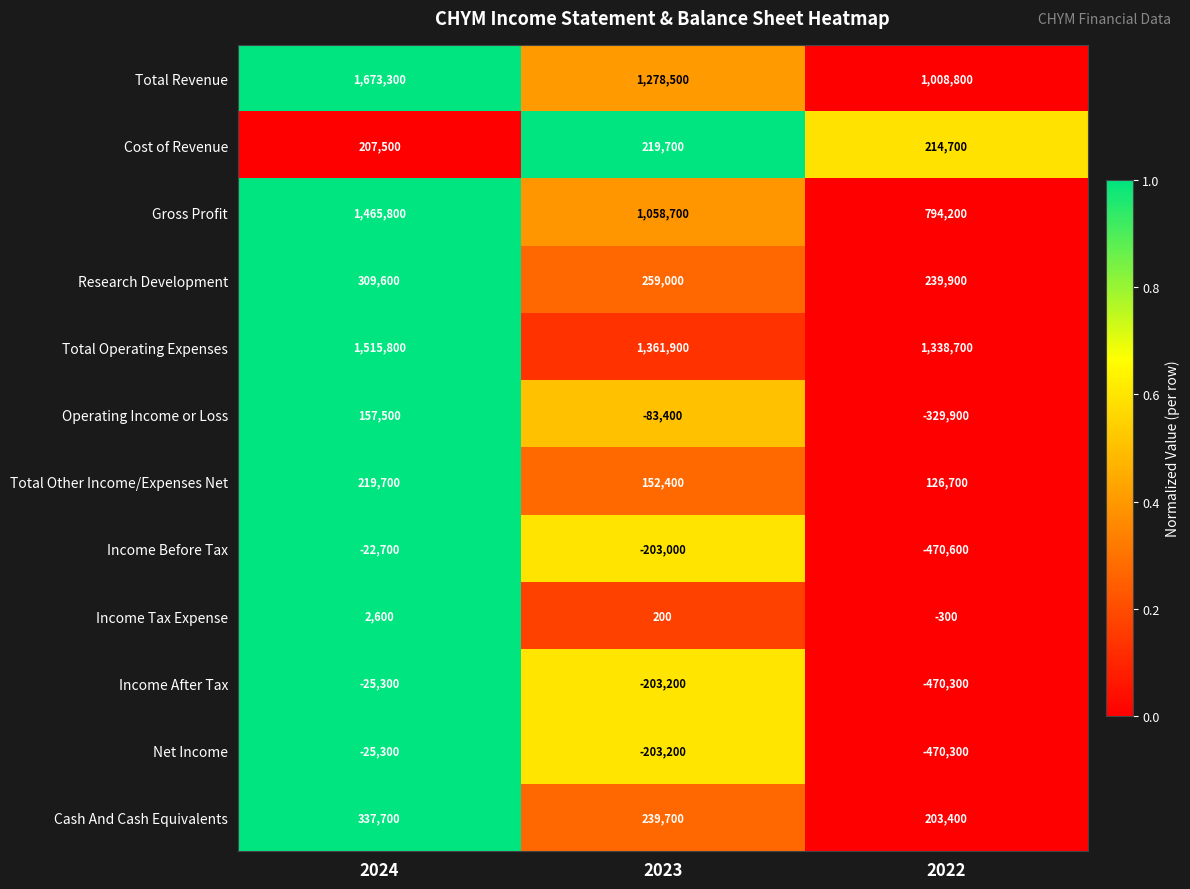

How many data points does each series have?

3